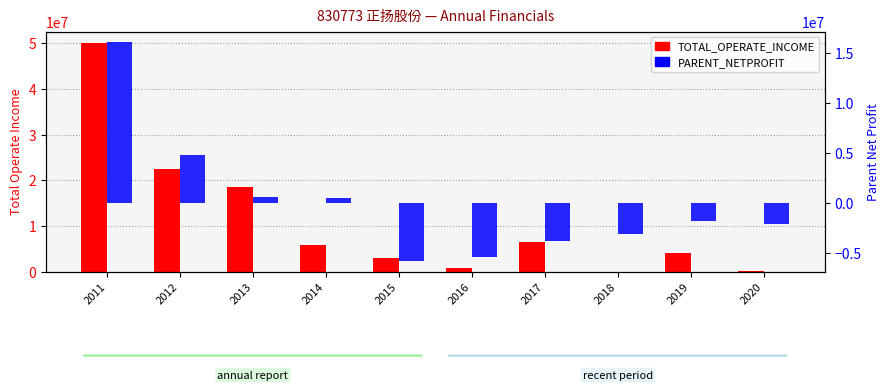

Where is PARENT_NETPROFIT nearest to the value 5154056?

2012